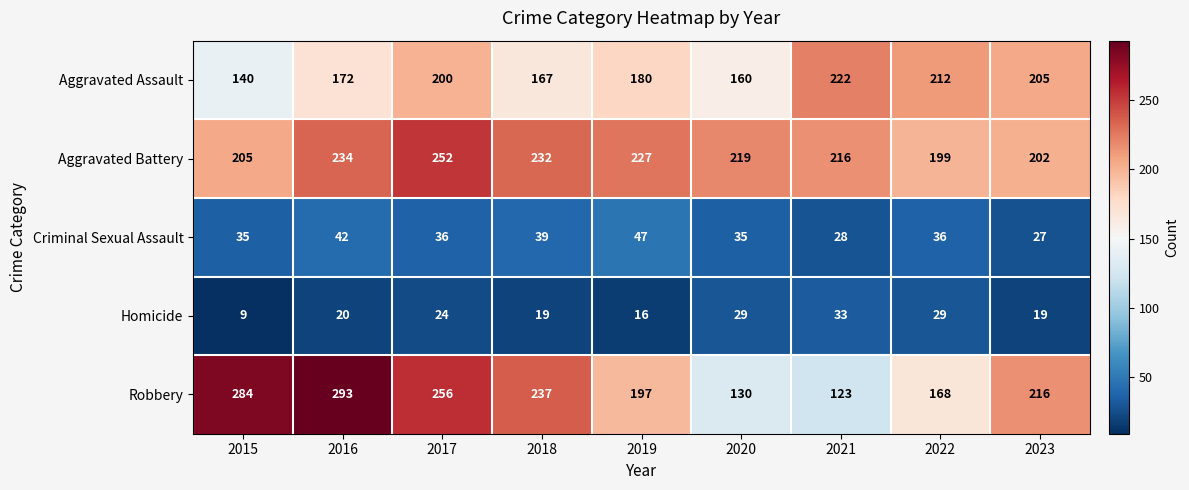

What is the minimum value shown in the chart?

9